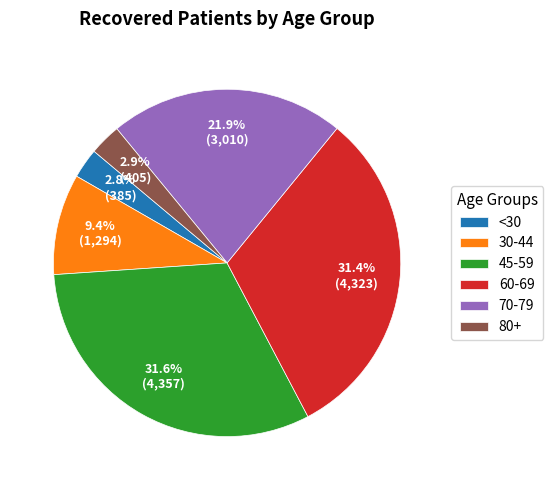

Is there a majority slice in this chart?

No